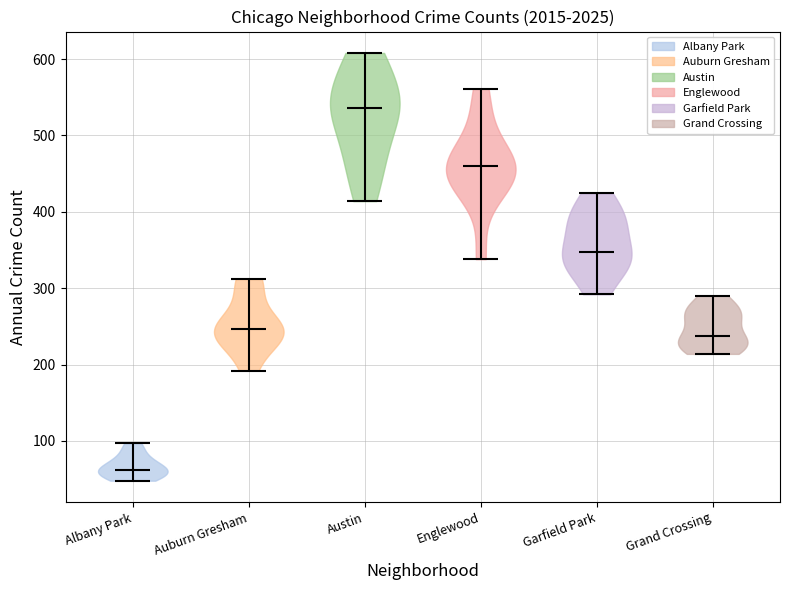

Reading left to right, read every violin against the y-axis: where its median line is, and the lowest and highest points it reaches. The values are not printed on the chart, so give them approximately, as read against the axis.

Albany Park: median line 60, lowest point 50, highest point 100
Auburn Gresham: median line 250, lowest point 190, highest point 310
Austin: median line 540, lowest point 410, highest point 610
Englewood: median line 460, lowest point 340, highest point 560
Garfield Park: median line 350, lowest point 290, highest point 420
Grand Crossing: median line 240, lowest point 210, highest point 290